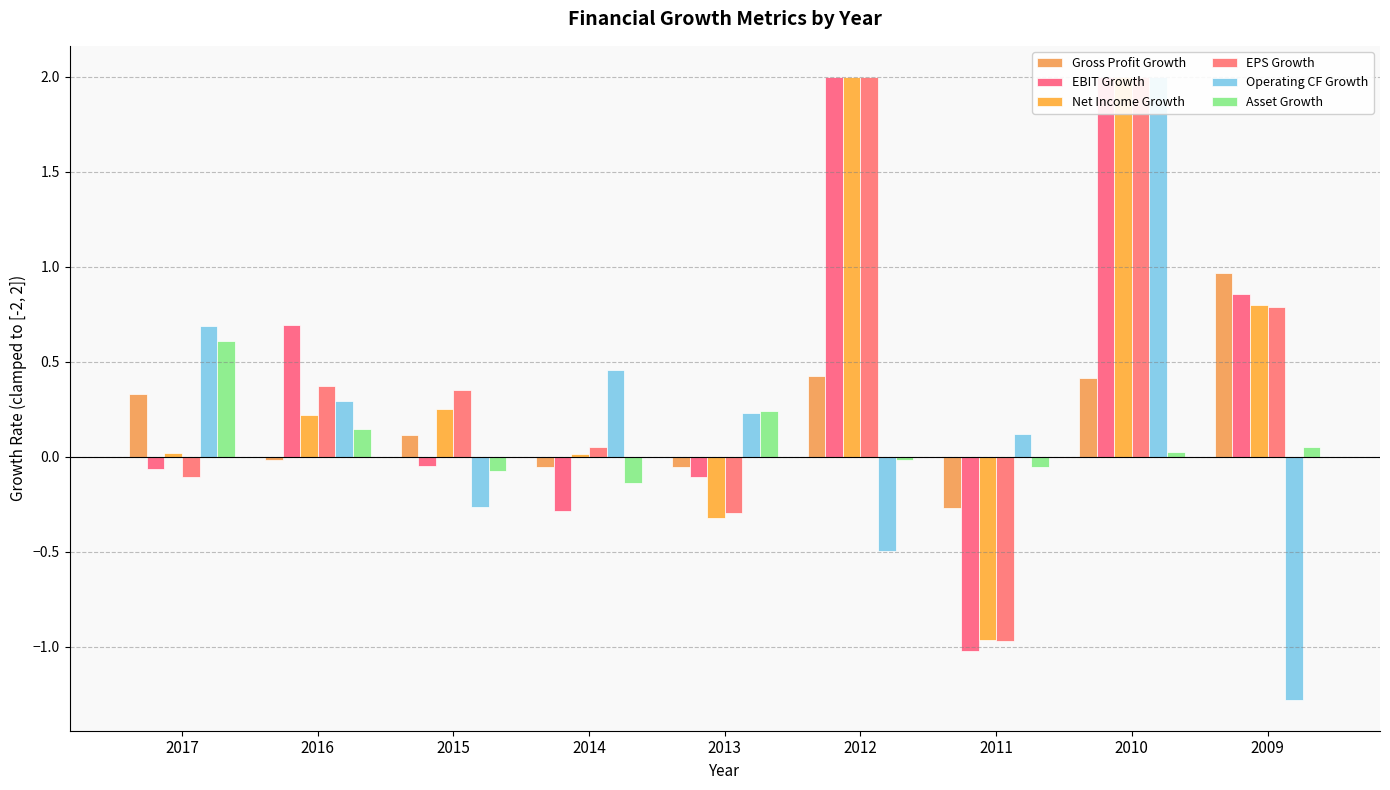

Is it true that Gross Profit Growth equals 0.5 at 2010?

False